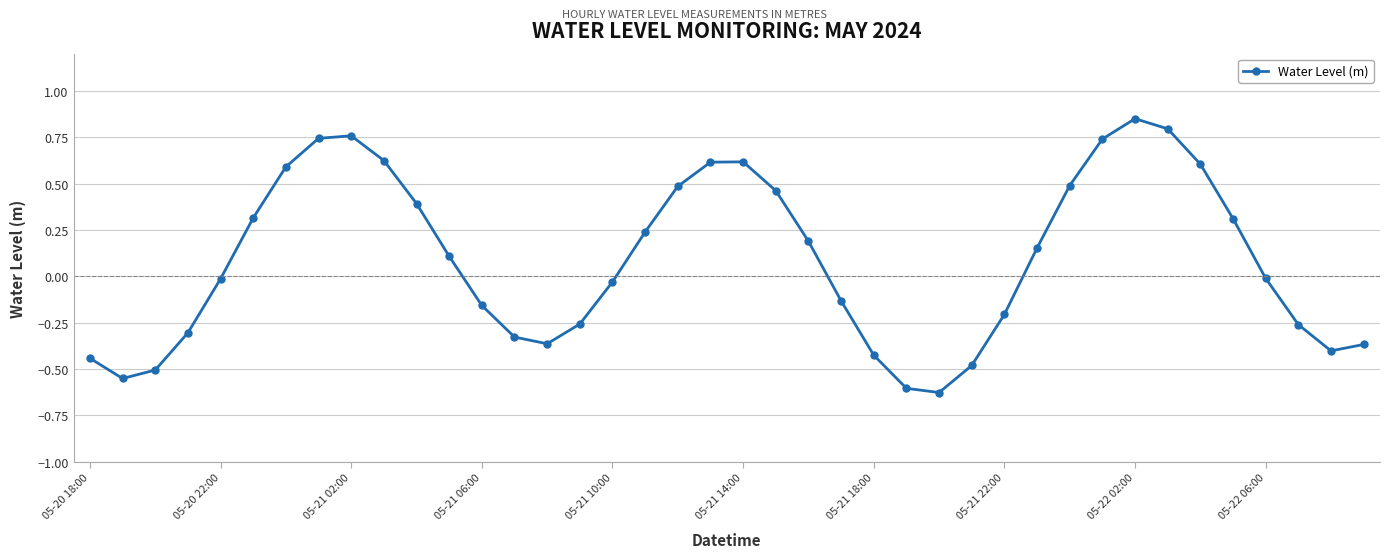

What is the difference between the maximum and minimum values?

1.5